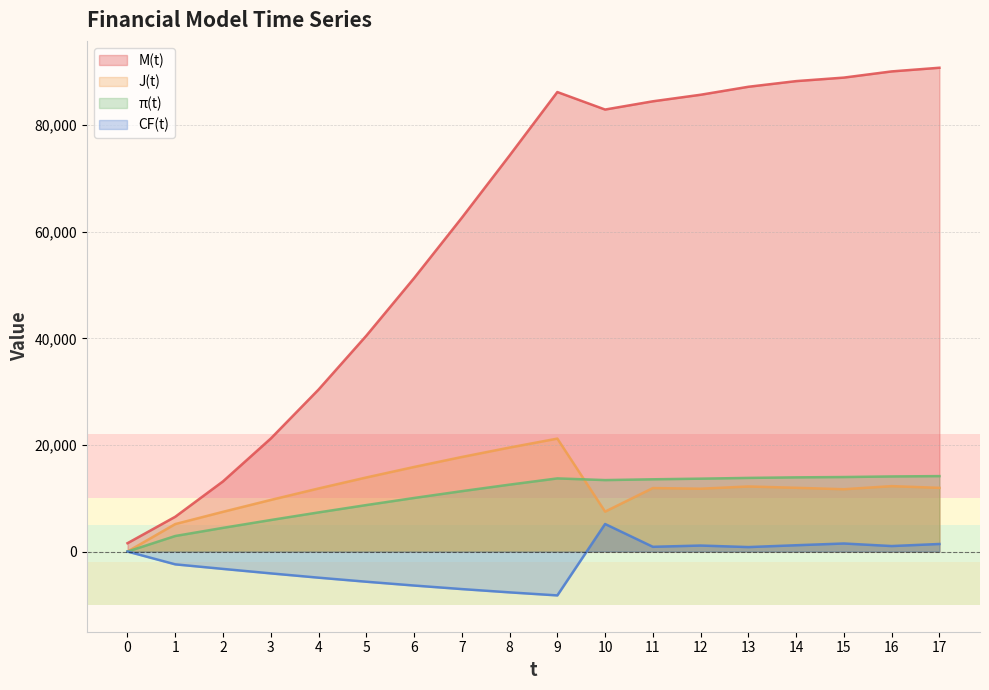

What is the sum of the M(t) values at 4 and 10?

113291.5